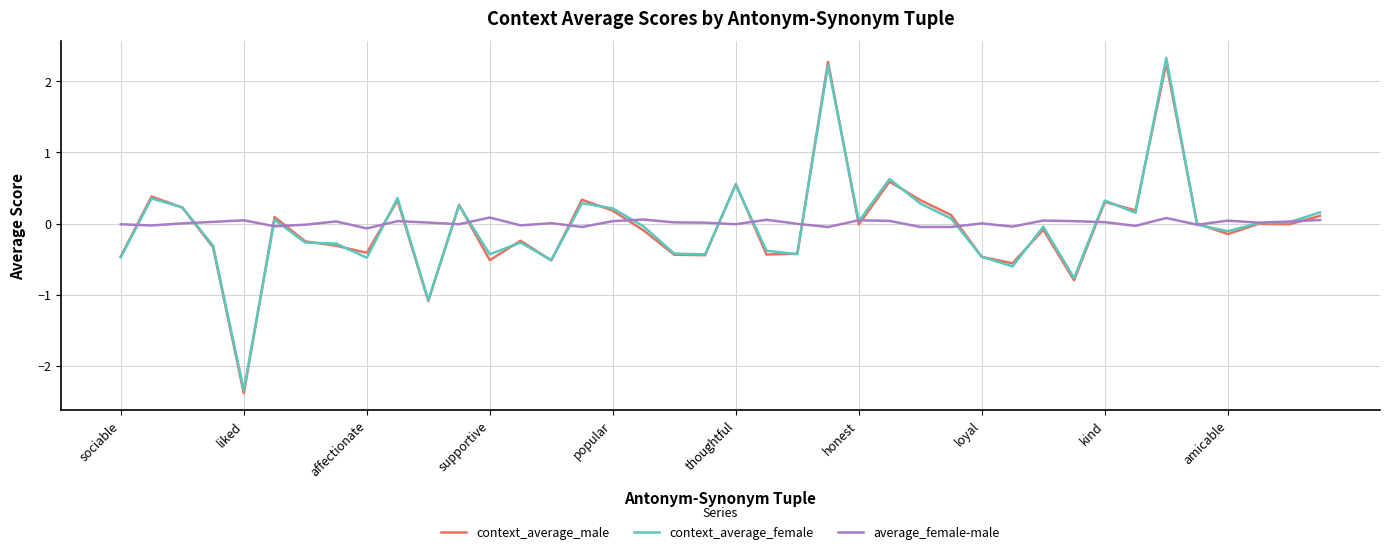

What is the minimum value shown in the chart?

-2.4